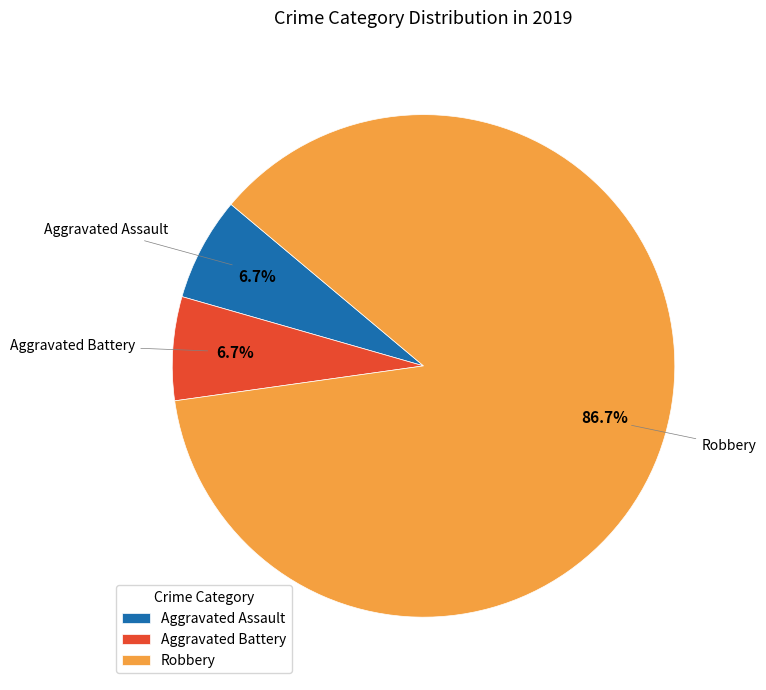

To the nearest percent, what is the combined percentage of Robbery and Aggravated Assault?

93%